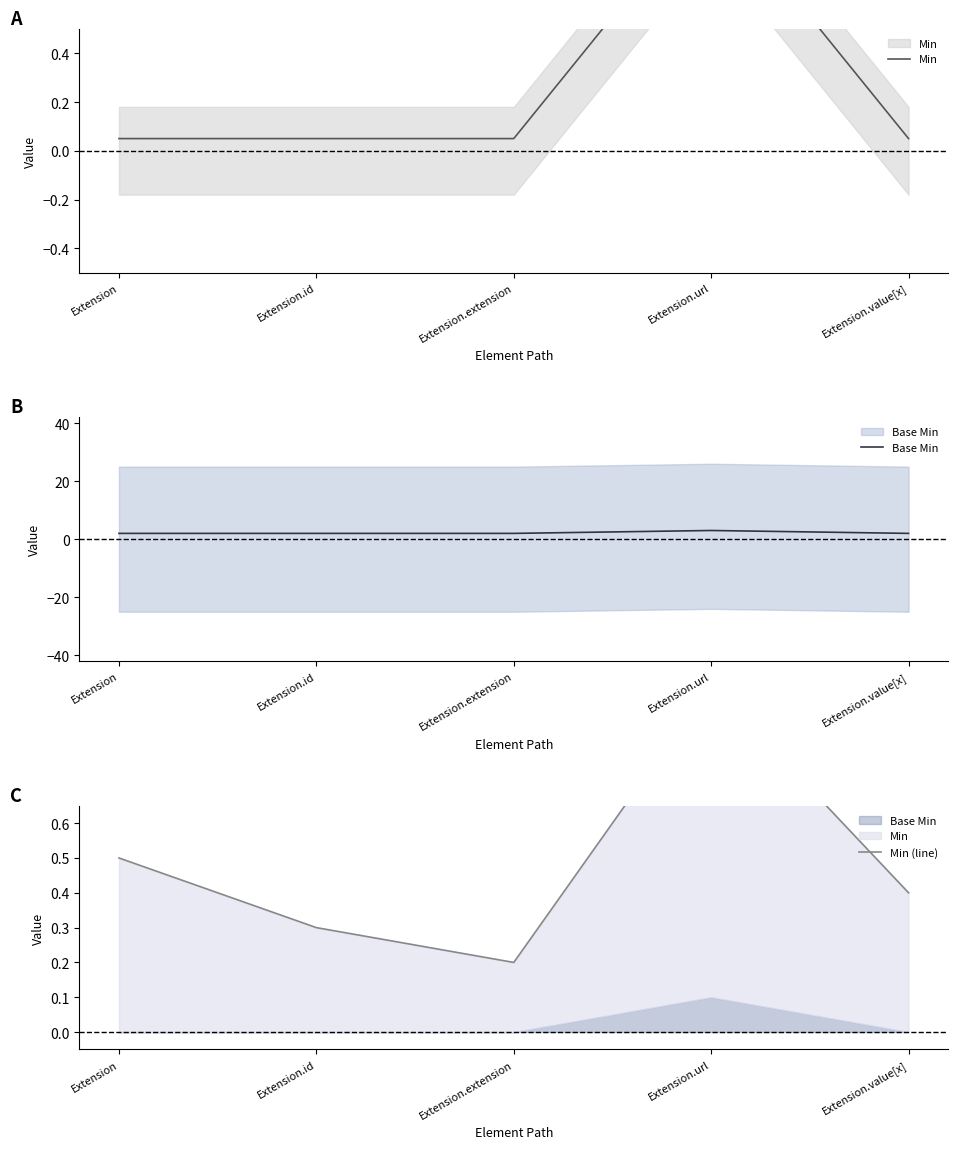

Does the chart have visible grid lines?

No